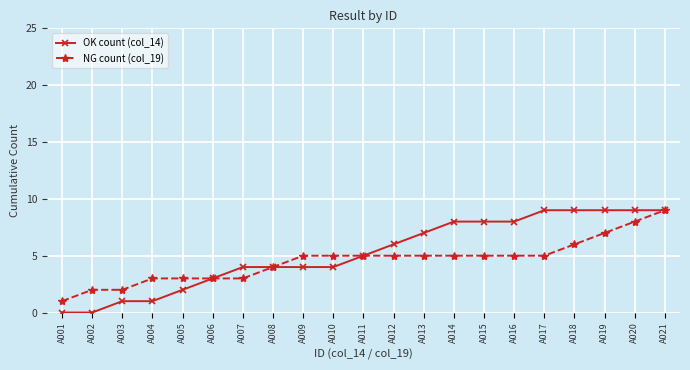

Does the chart have visible grid lines?

Yes